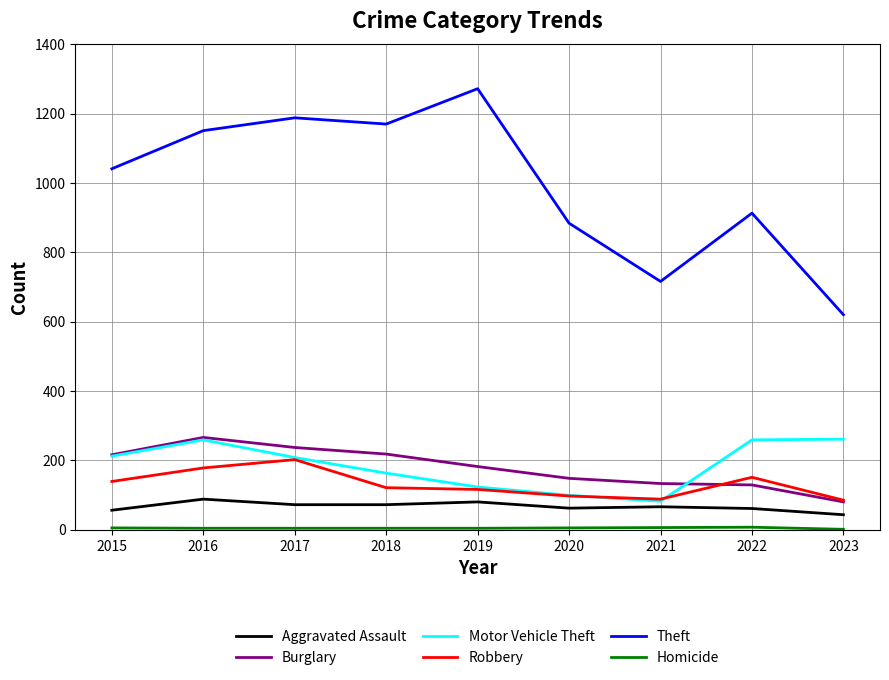

Which label corresponds to the largest value in the chart?

2019